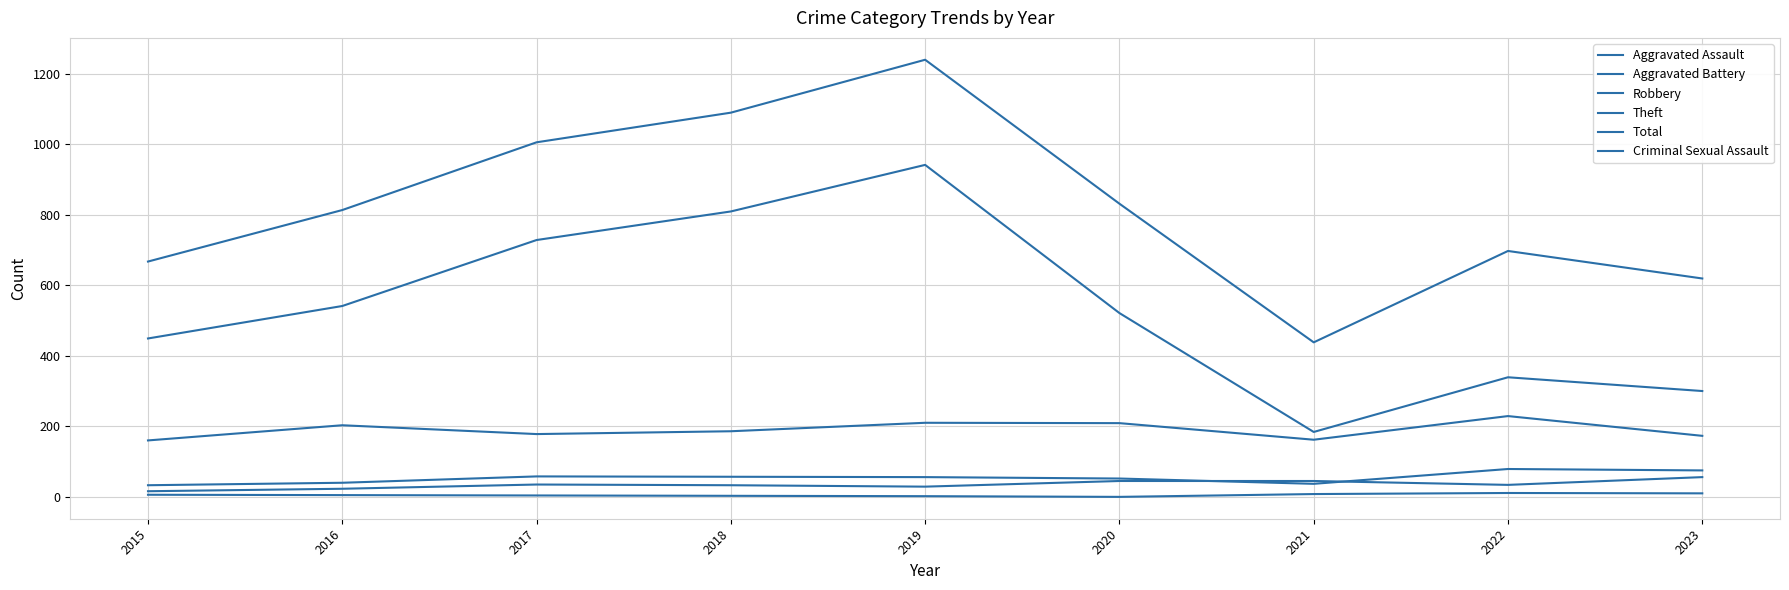

What is the average value of the Theft series?

535